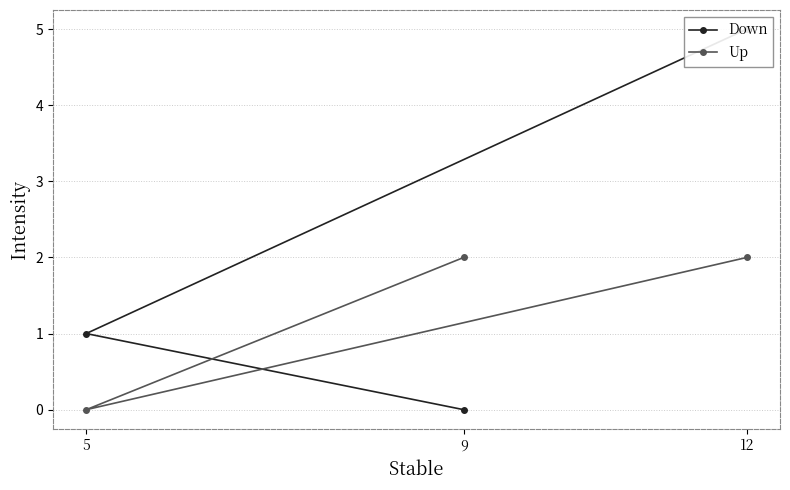

True or false: Up has a value of 2 at 9.

True